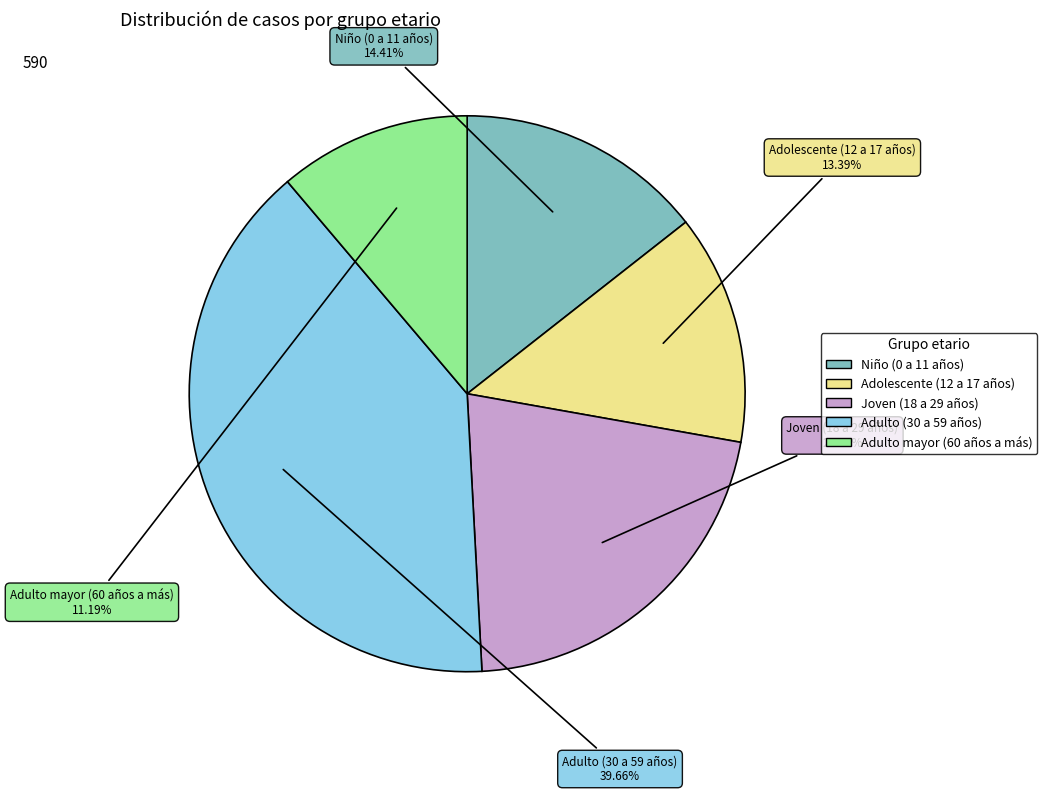

Does Niño (0 a 11 años) represent more than half of the total?

No